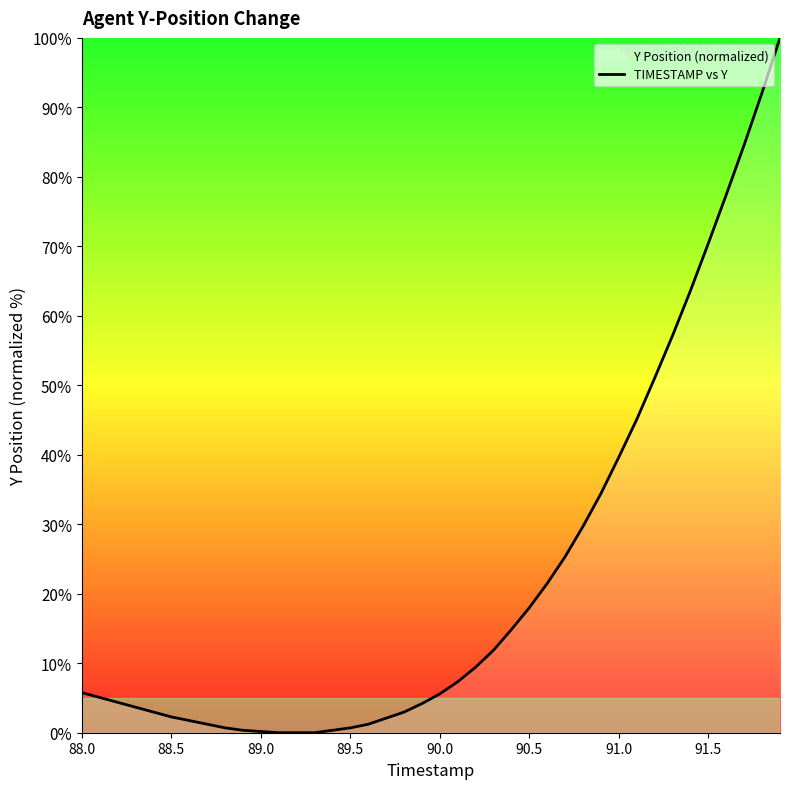

What is the greatest value displayed?

100.0